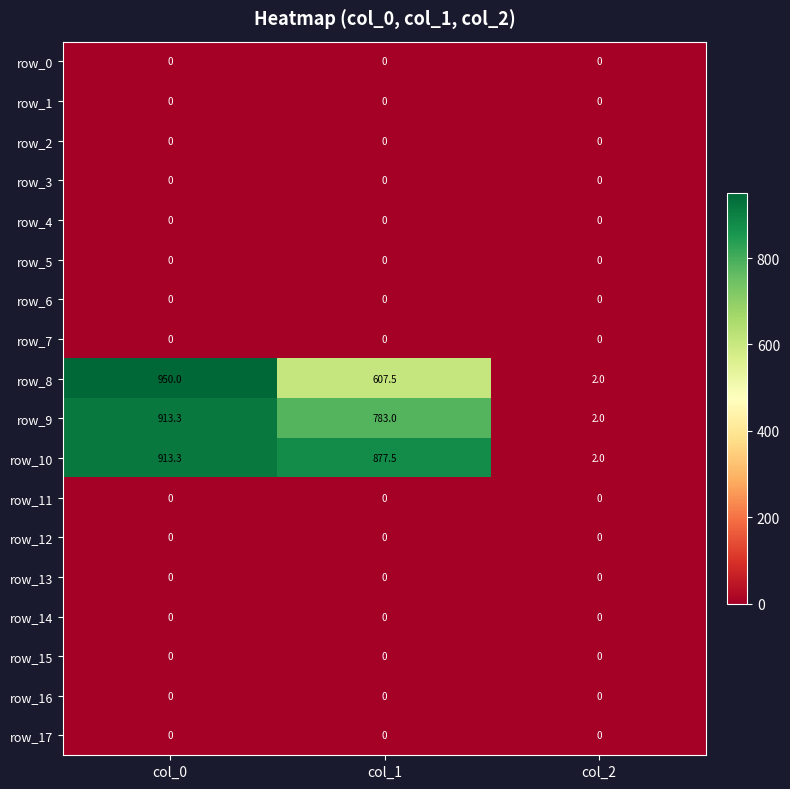

Reading left to right, transcribe all the data shown in this chart.

row_0: 0.0	0.0	0.0
row_1: 0.0	0.0	0.0
row_2: 0.0	0.0	0.0
row_3: 0.0	0.0	0.0
row_4: 0.0	0.0	0.0
row_5: 0.0	0.0	0.0
row_6: 0.0	0.0	0.0
row_7: 0.0	0.0	0.0
row_8: 950.0	607.5	2.0
row_9: 913.3	783.0	2.0
row_10: 913.3	877.5	2.0
row_11: 0.0	0.0	0.0
row_12: 0.0	0.0	0.0
row_13: 0.0	0.0	0.0
row_14: 0.0	0.0	0.0
row_15: 0.0	0.0	0.0
row_16: 0.0	0.0	0.0
row_17: 0.0	0.0	0.0